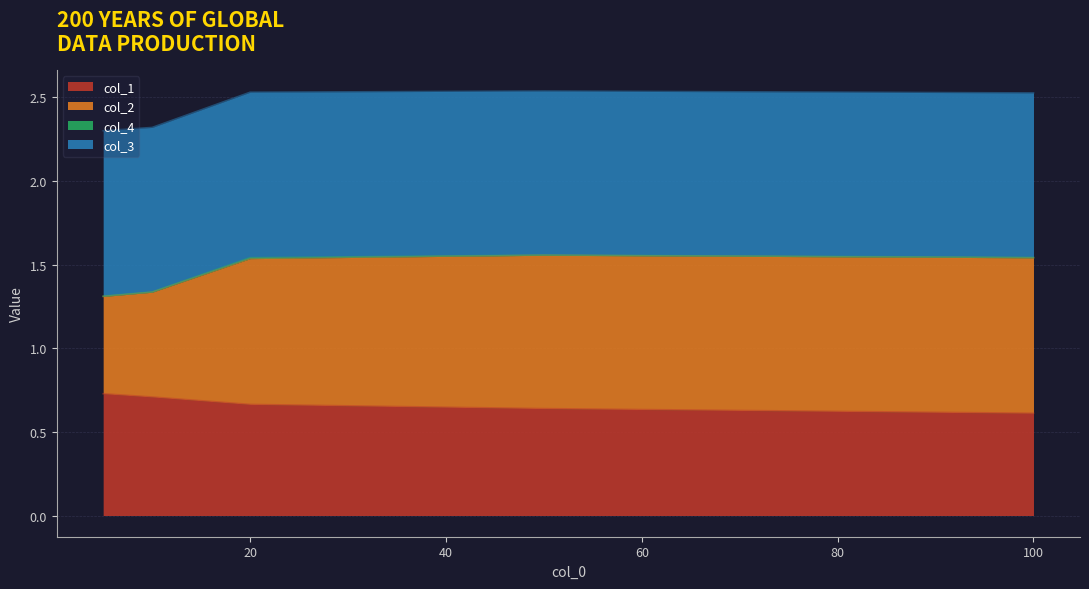

List the labels in order of col_2 value, smallest first.

5, 10, 20, 100, 50